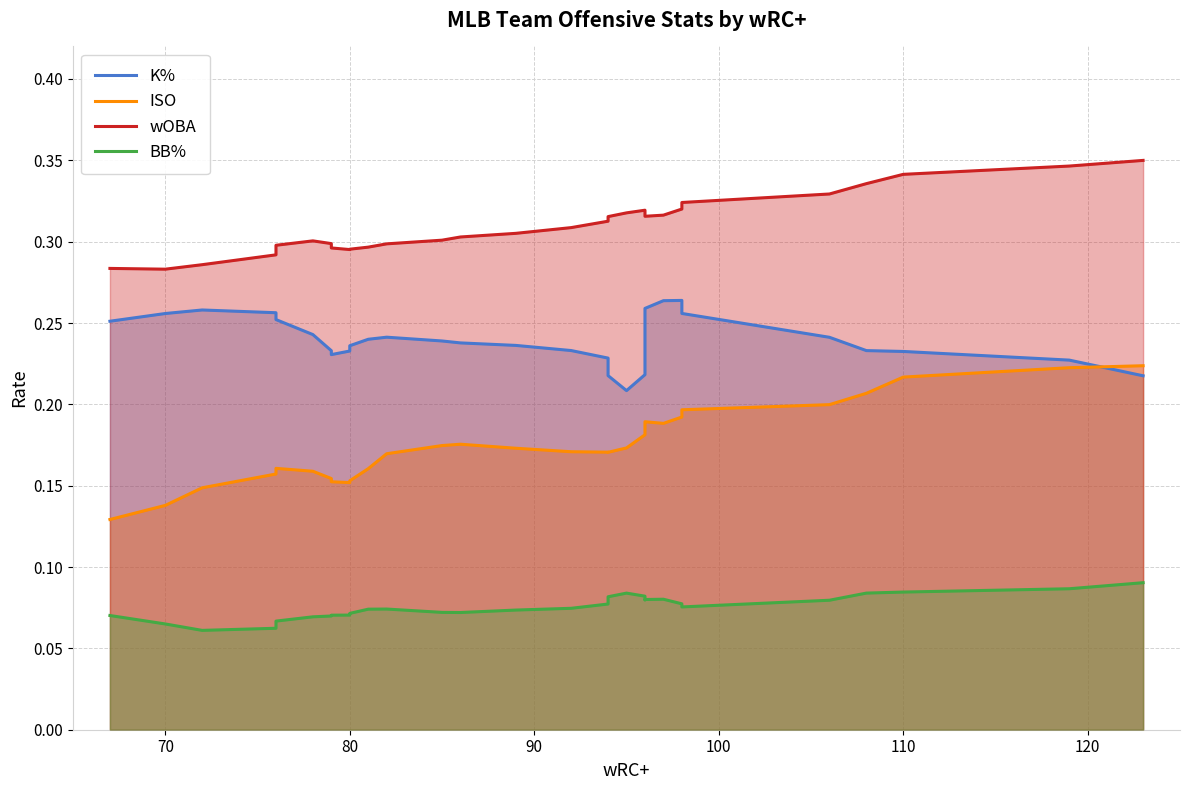

What is the maximum value for ISO?

0.2